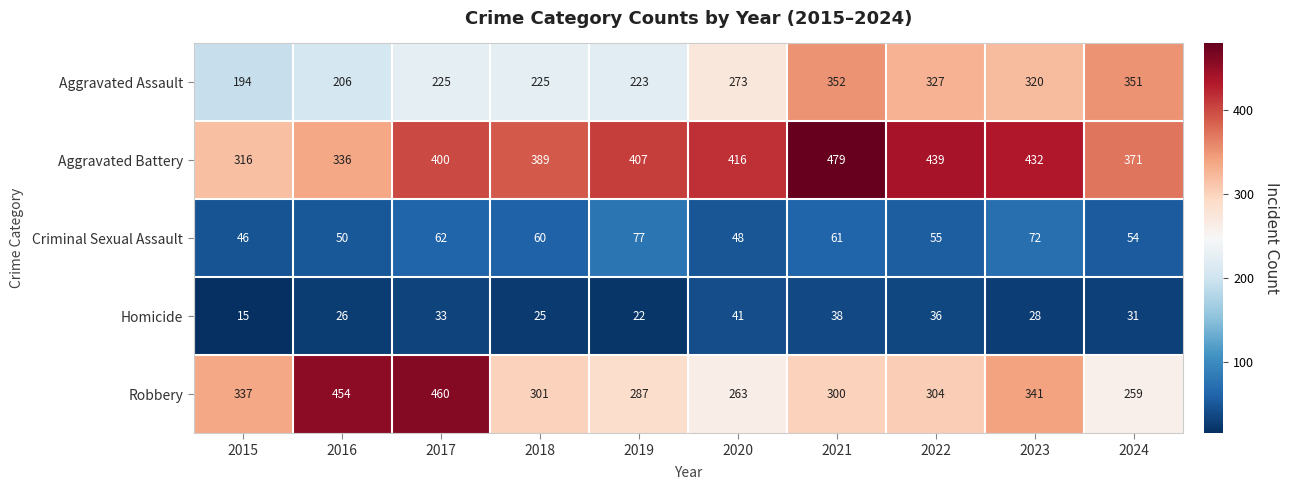

Count the number of data series in this chart.

5